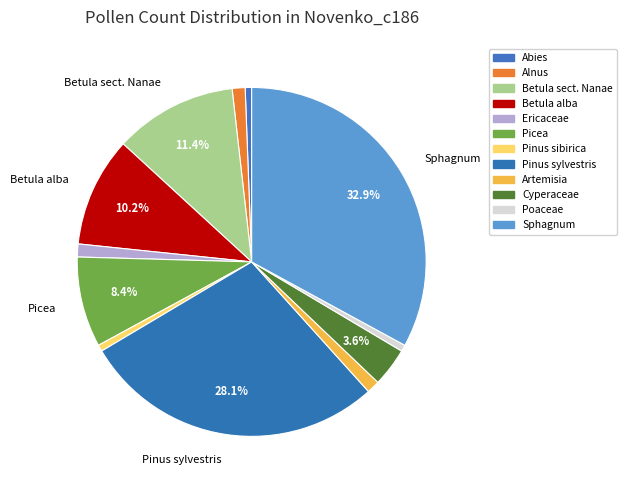

Which slice is the largest?

Sphagnum